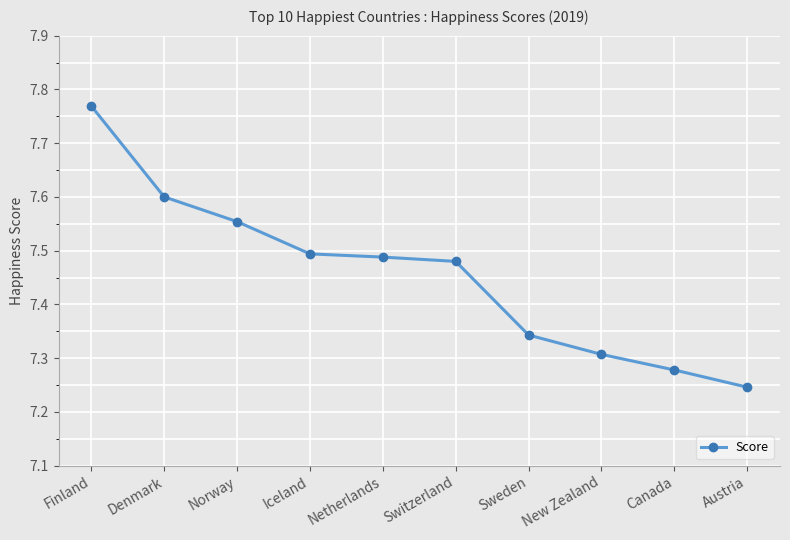

Which label corresponds to the smallest value in the chart?

Austria